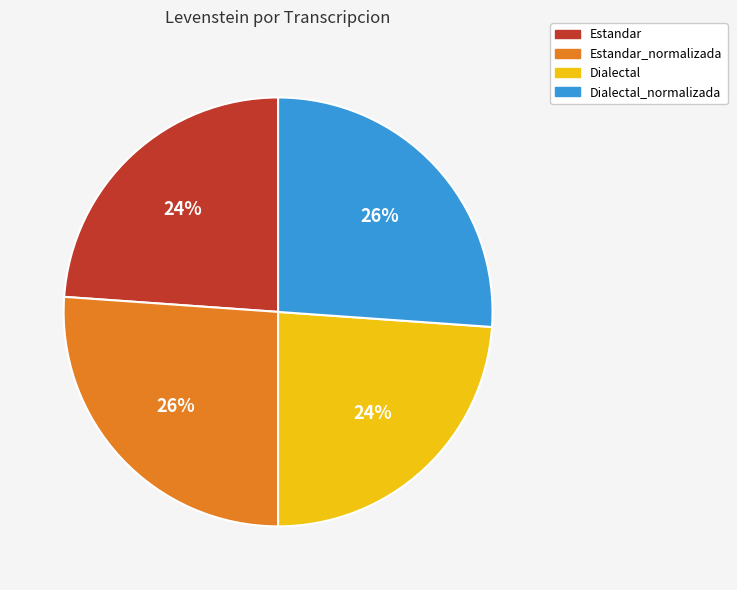

Is it true that Dialectal is 24% of the pie?

True